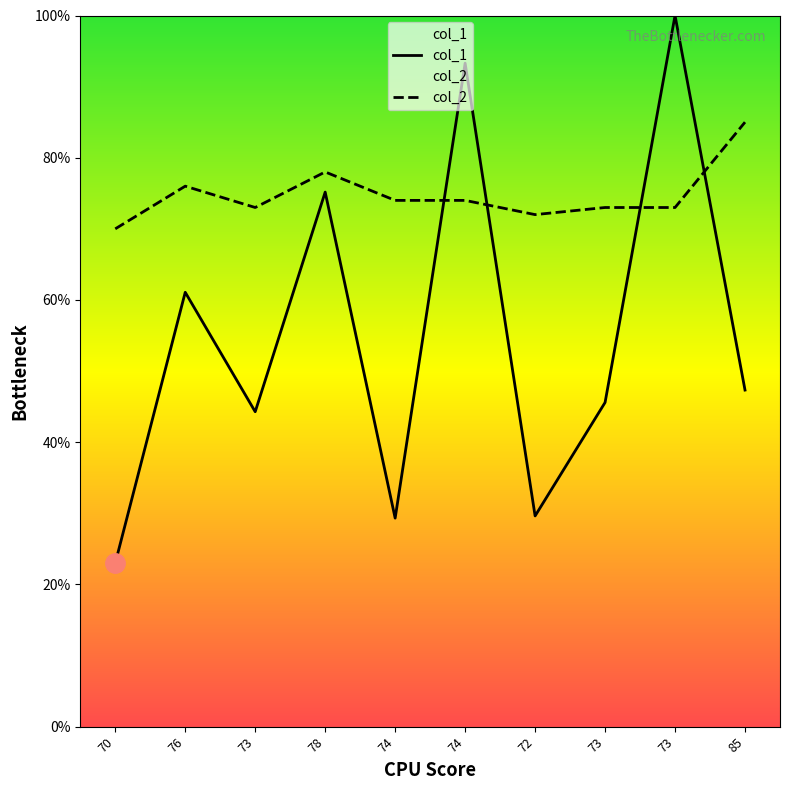

How many interior local peaks does the col_2 series have?

2